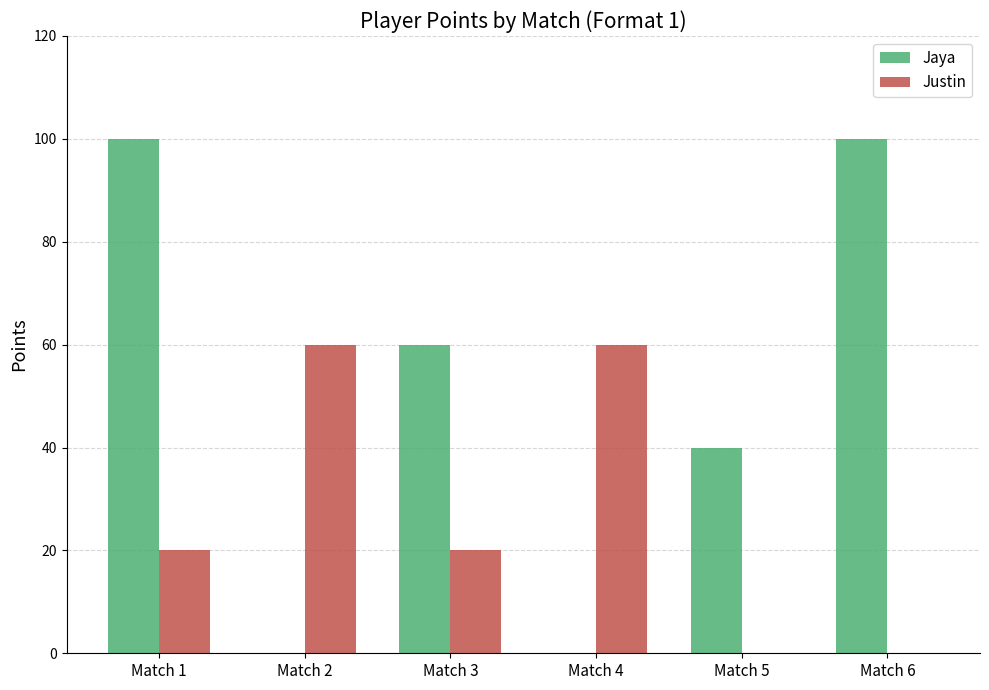

What is the spread (max minus min) of values at Match 5?

40